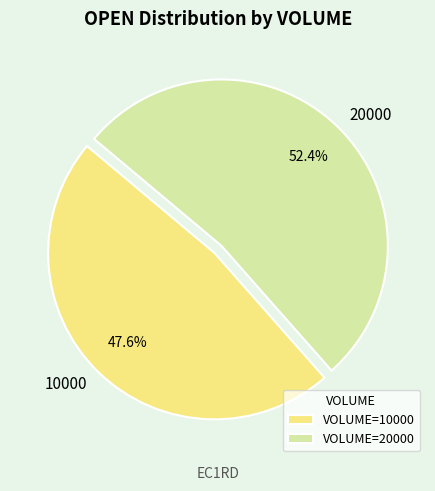

What percentage is the 20000 slice, to the nearest percent?

52%